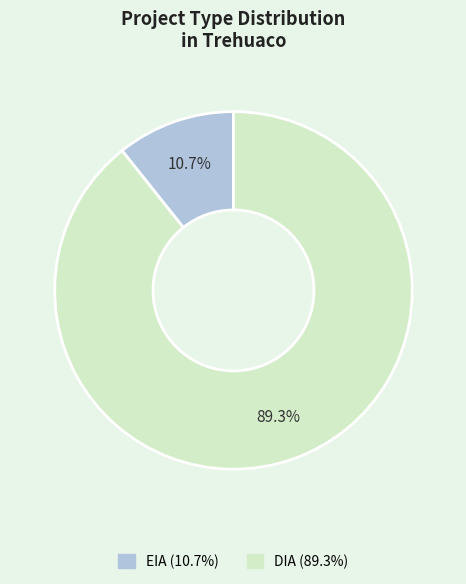

How many slices are in this pie chart?

2